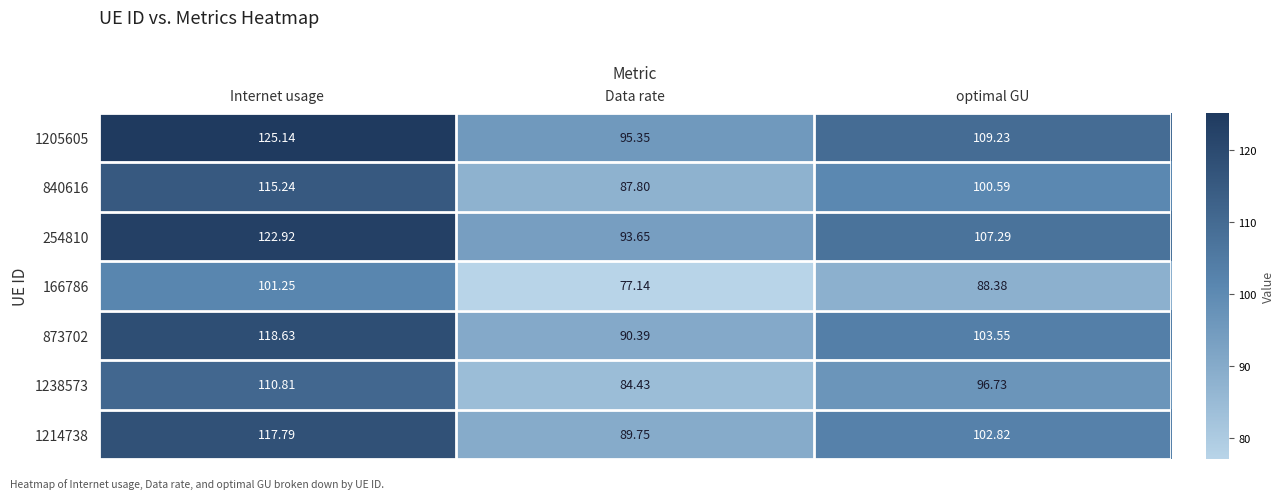

Rank the series at Internet usage from lowest to highest value.

166786, 1238573, 840616, 1214738, 873702, 254810, 1205605